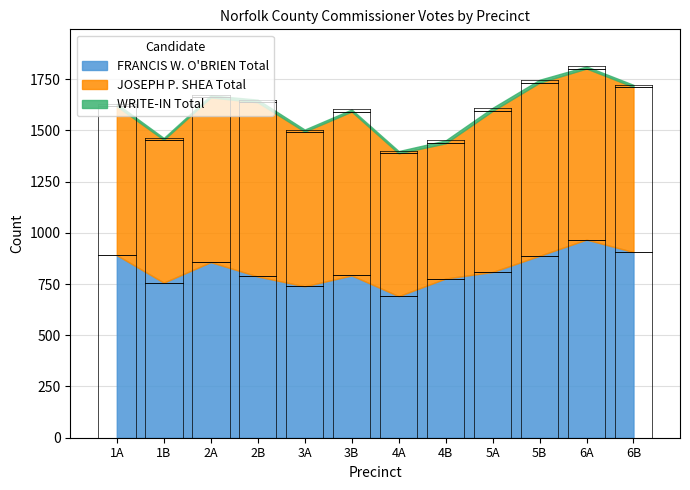

What is the difference between the WRITE-IN Total values at 4A and 2B?

2